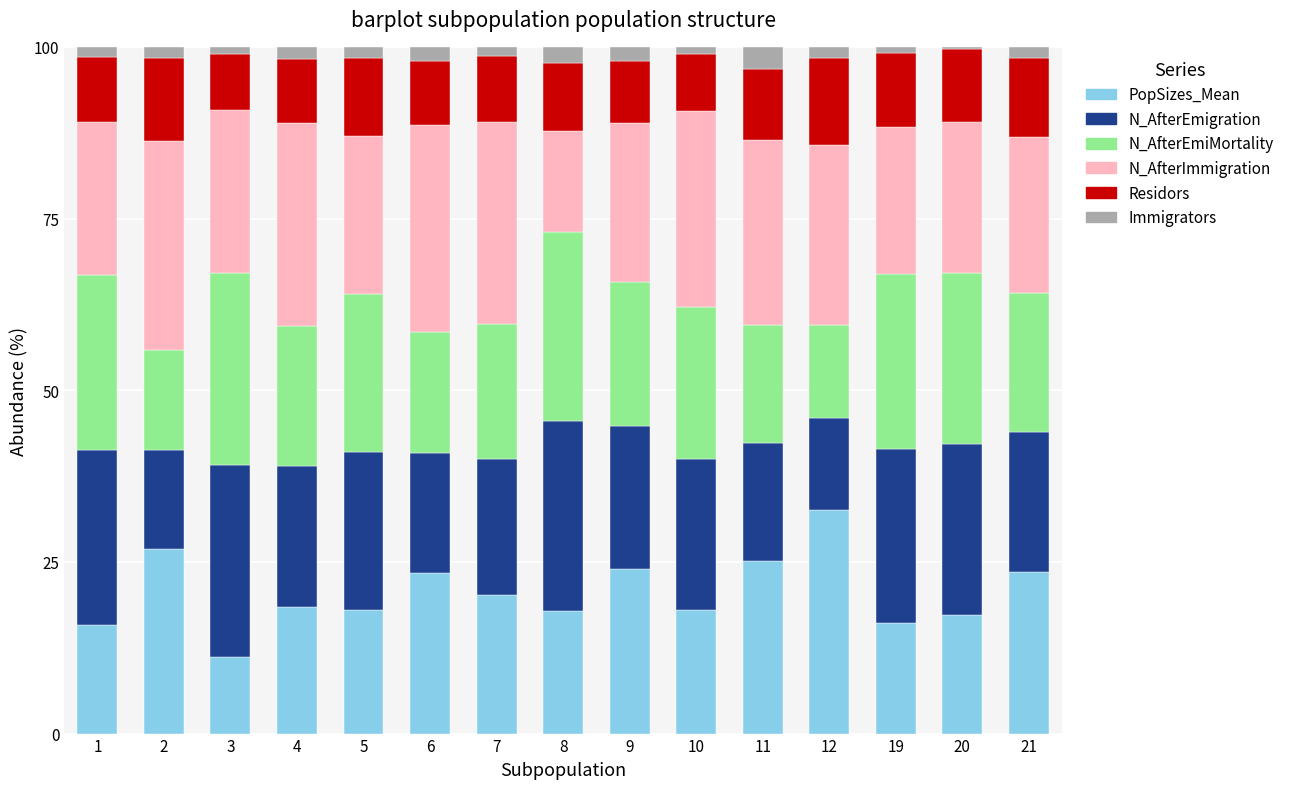

Is it true that PopSizes_Mean equals 11.8 at 4?

False